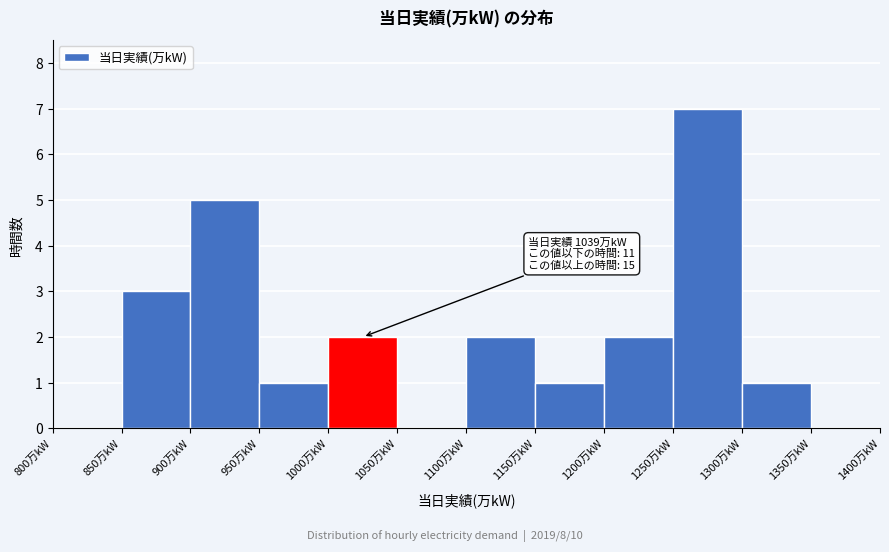

Over which range of the x-axis is the bar tallest?

1250 to 1300